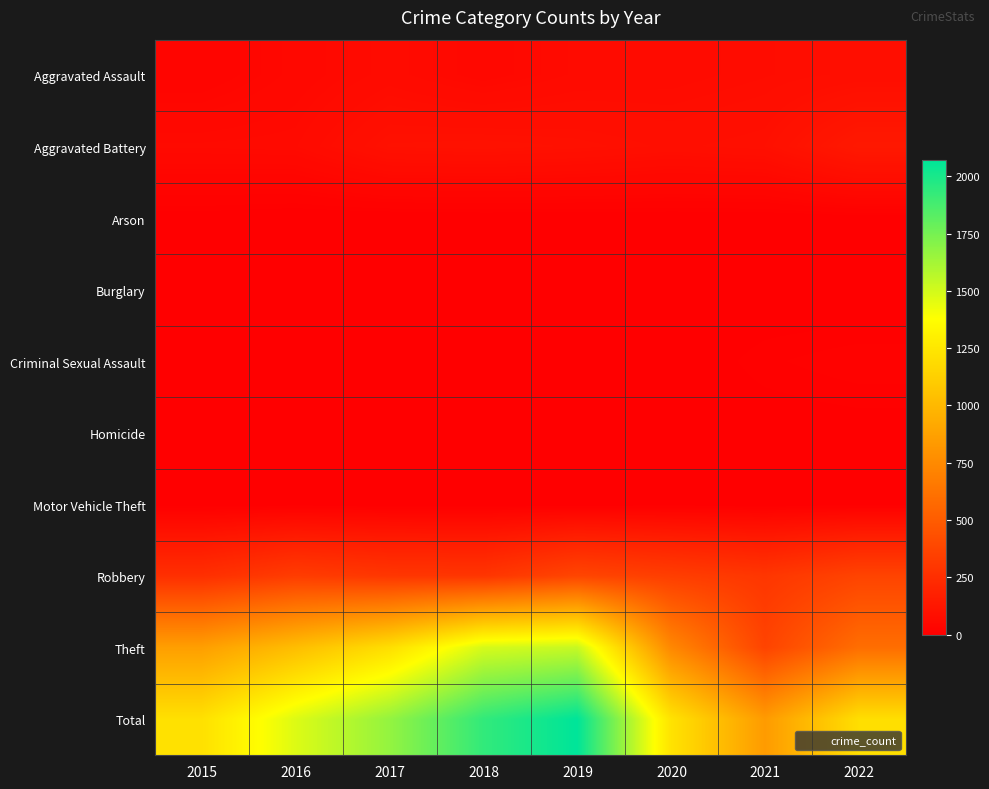

At 2020, list the series in order from smallest to largest.

Burglary, Arson, Criminal Sexual Assault, Homicide, Motor Vehicle Theft, Aggravated Assault, Aggravated Battery, Robbery, Theft, Total